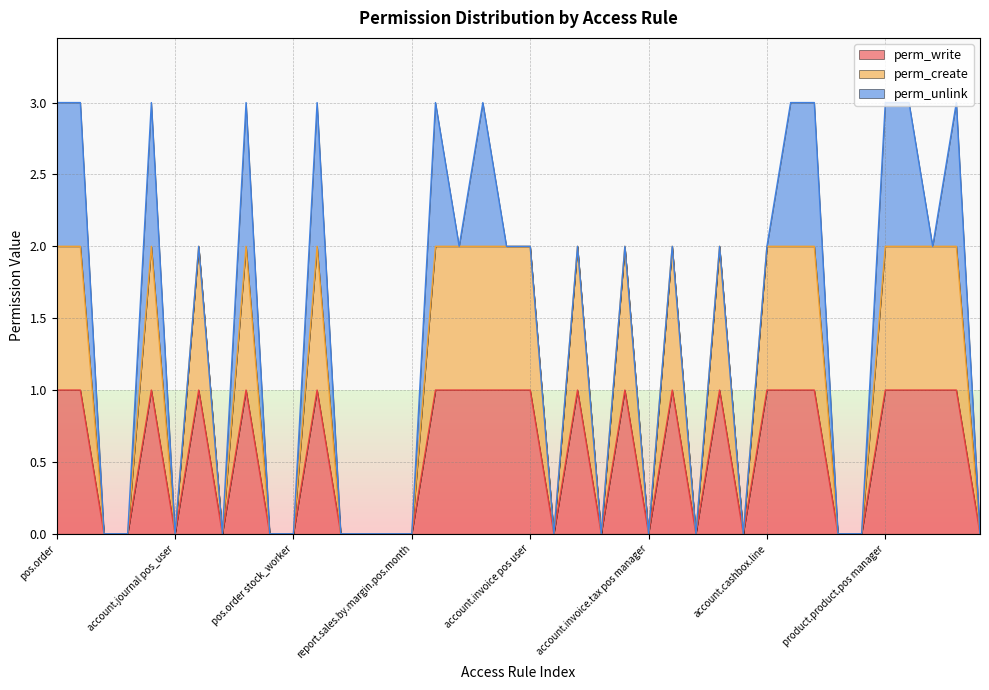

At how many categories does at least one series exceed 1?

22